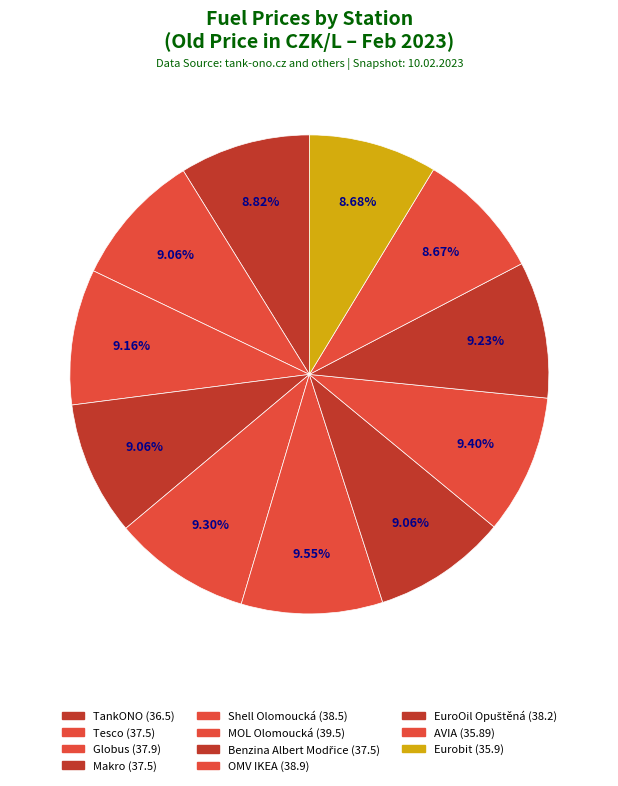

Does any single category account for the majority?

No